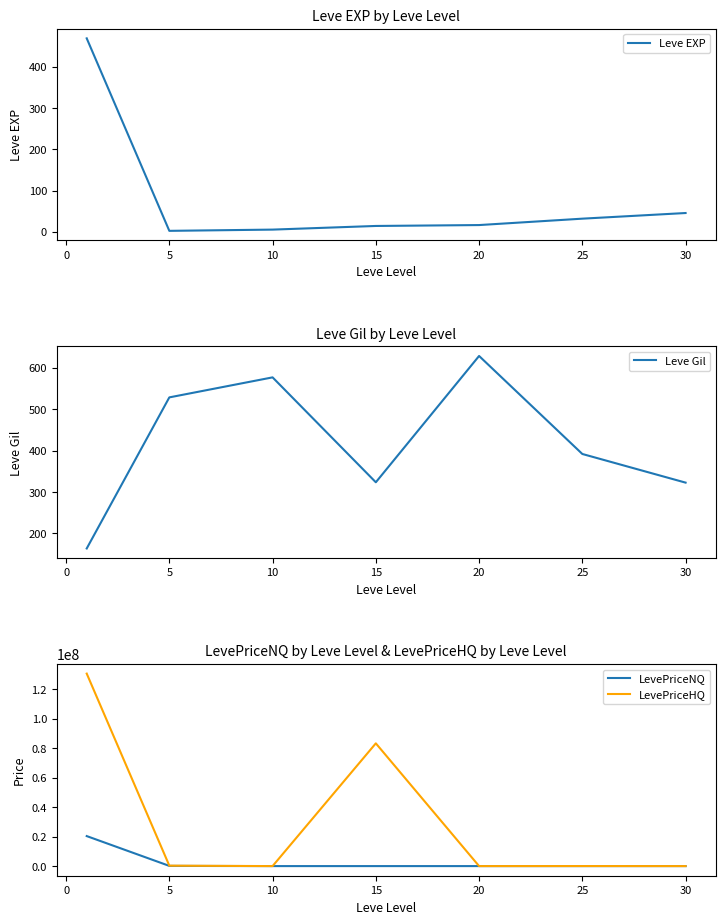

At how many categories does at least one series exceed 99030671?

1